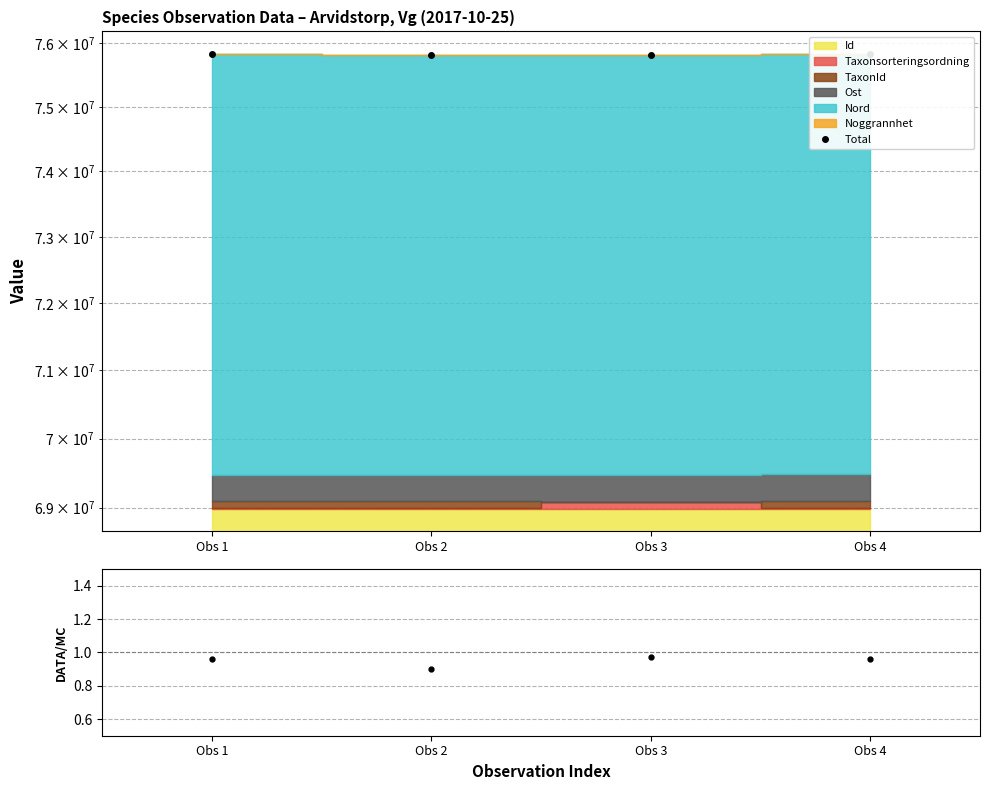

What is the highest value of the Ratio series?

1.0